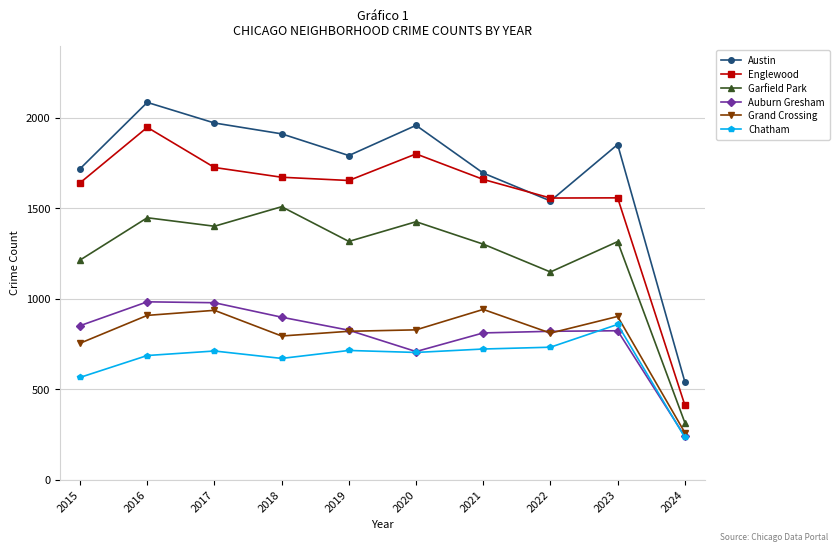

At which label does Chatham reach its minimum?

2024